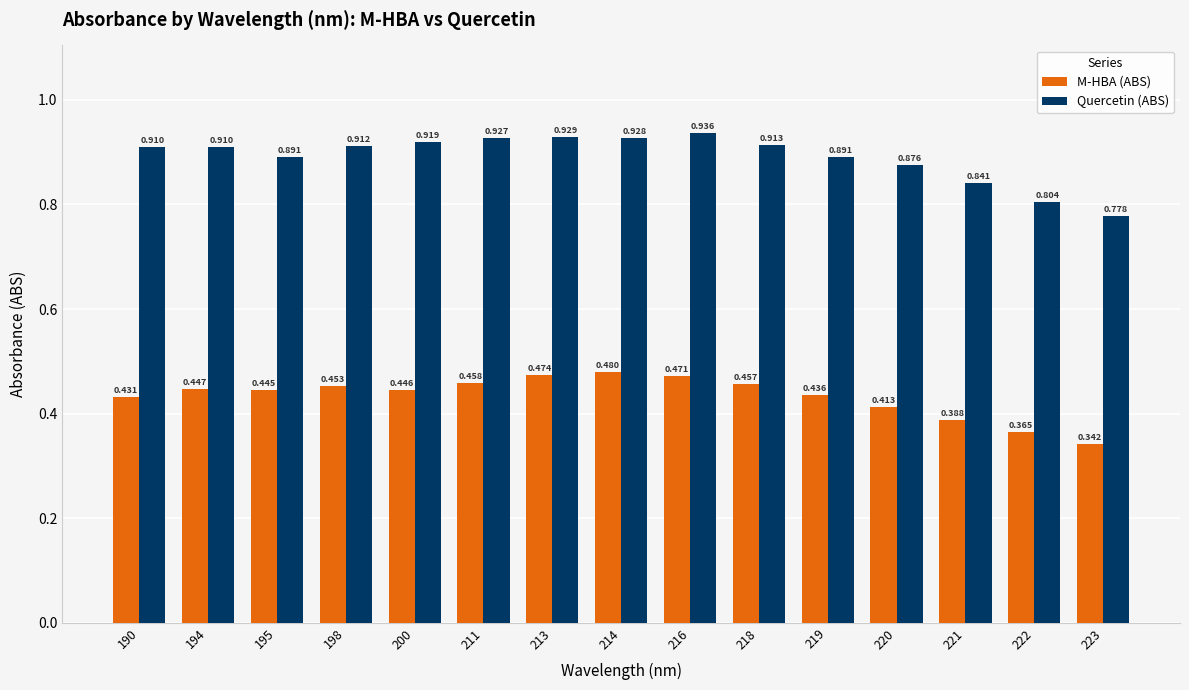

Count the Quercetin (ABS) values in the range 0 to 1.

15